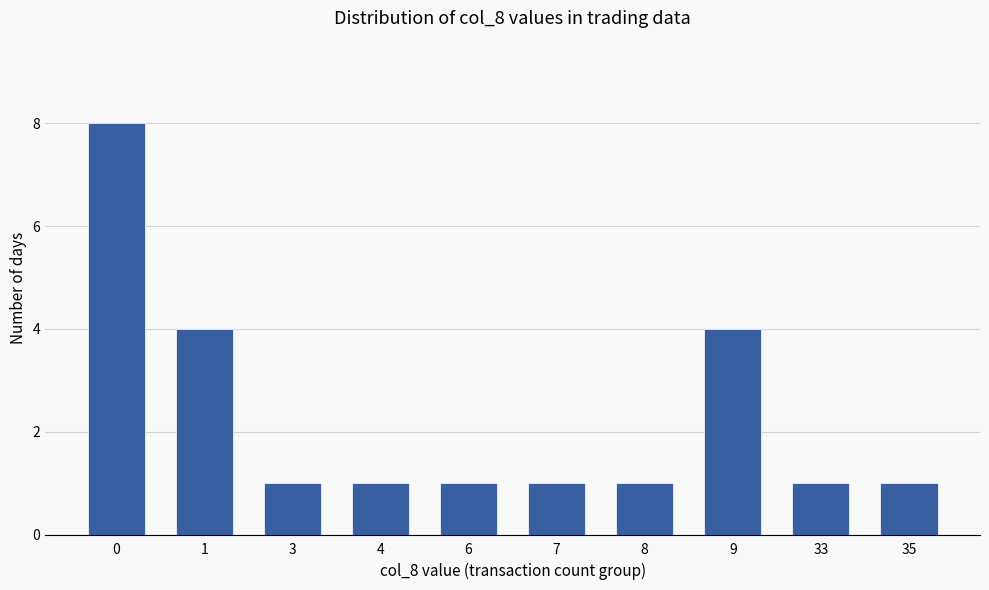

What is the smallest value displayed?

1